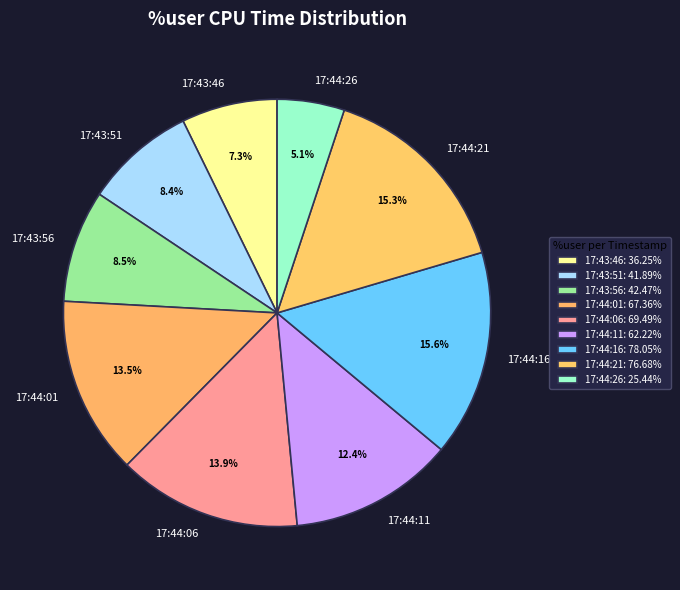

To the nearest percent, what is the average slice percentage?

11%